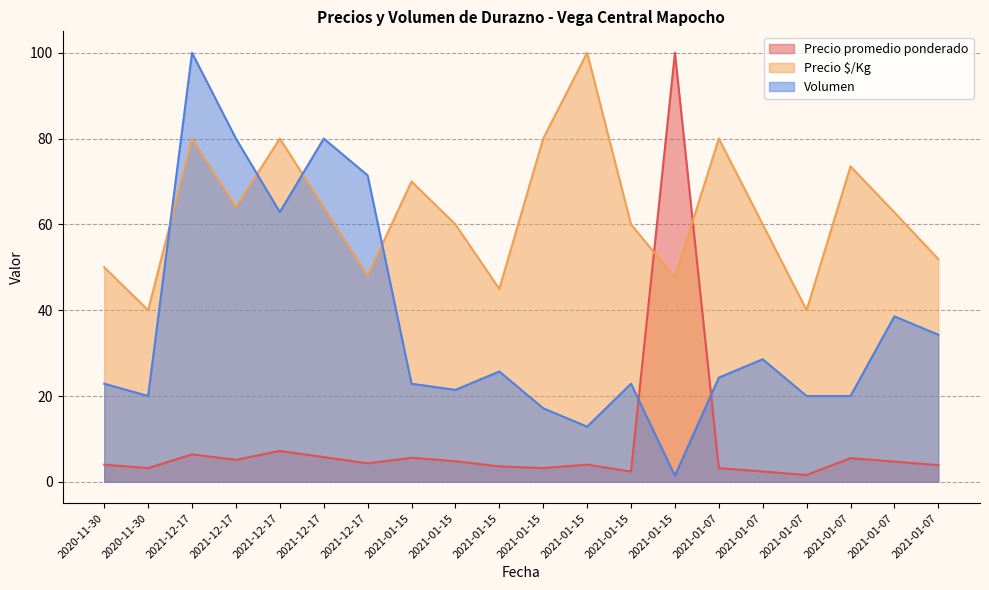

True or false: Precio $/Kg and Volumen cross at least once.

True